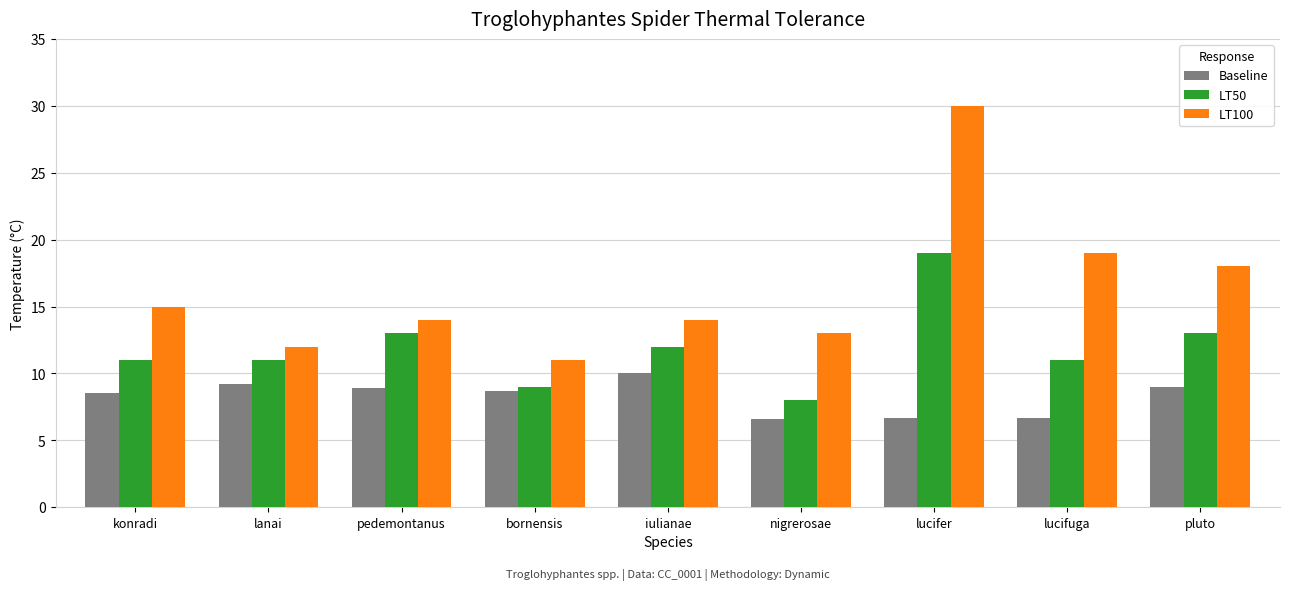

What is the approximate value of LT50 at pluto?

13.0